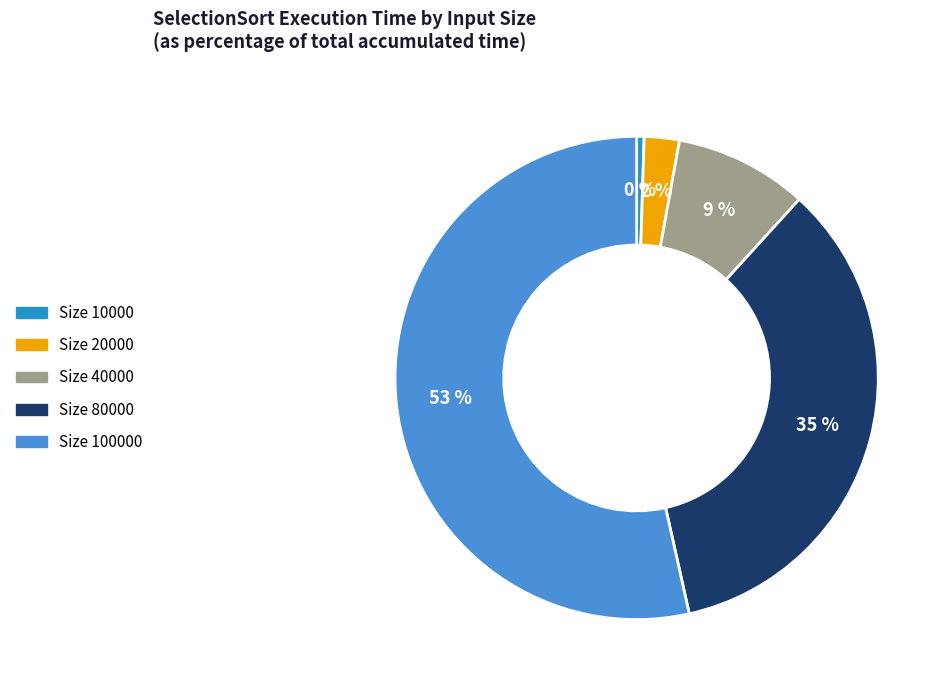

Is there a majority slice in this chart?

Yes